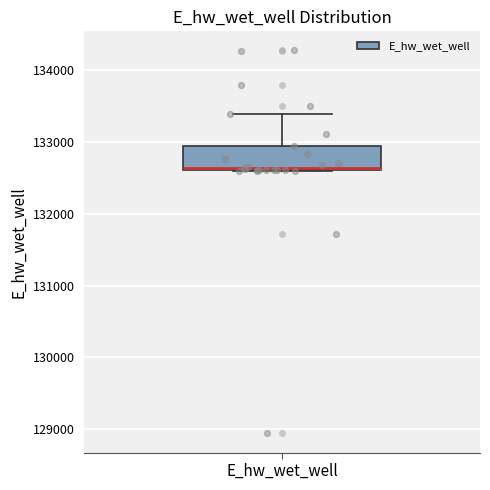

Where does the upper whisker of the box for E_hw_wet_well end on the y-axis? The values are not printed on the chart, so give them approximately, as read against the axis.

133400